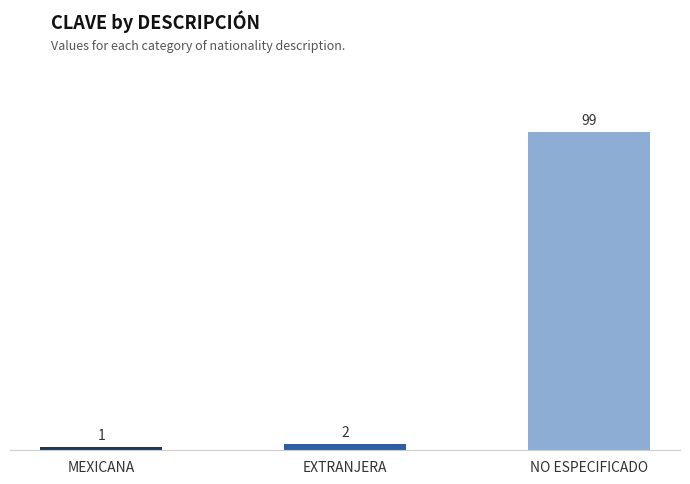

Reading right to left, extract all data points from this chart.

99	2	1